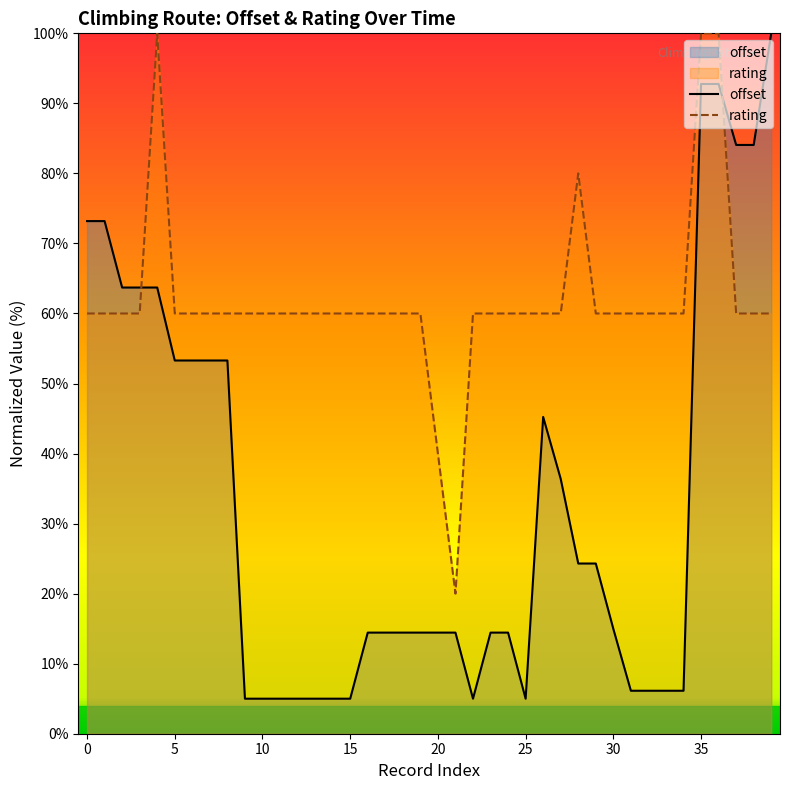

At which category is the sum across all series the highest?

35